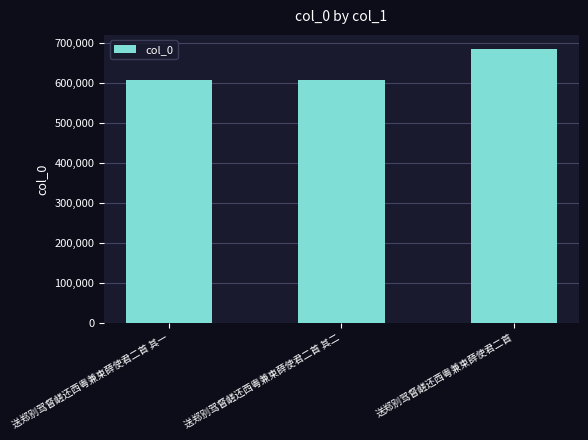

What is the ratio of the value at 送郑别驾督鹾还西粤兼柬薛使君二首 其二 to the value at 送郑别驾督鹾还西粤兼柬薛使君二首 其一?

1.0